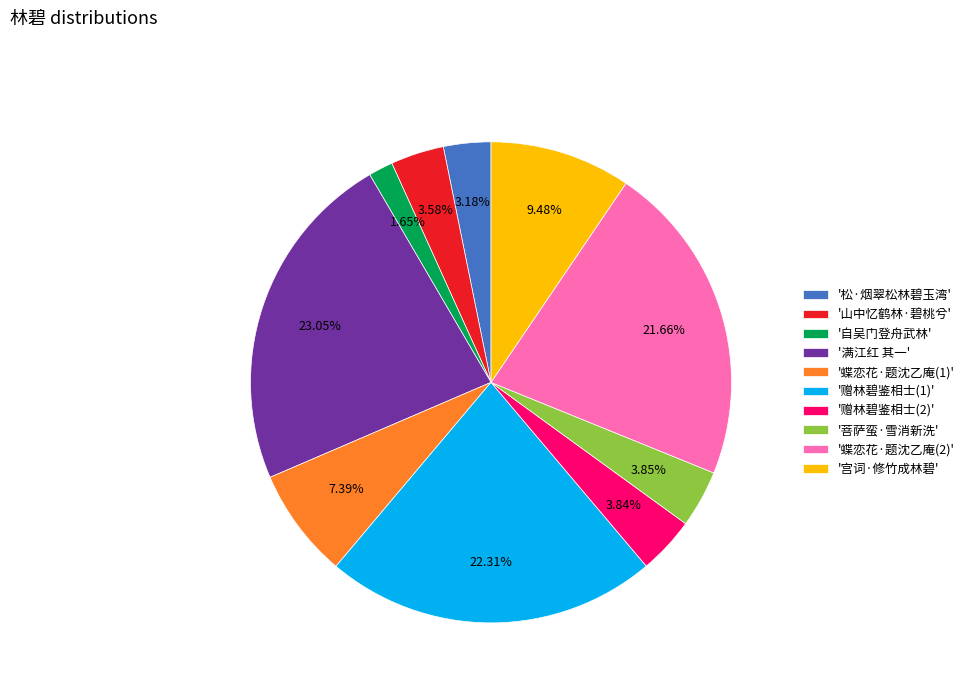

Combined, do '满江红 其一' and '赠林碧鉴相士(2)' account for over 50%?

No